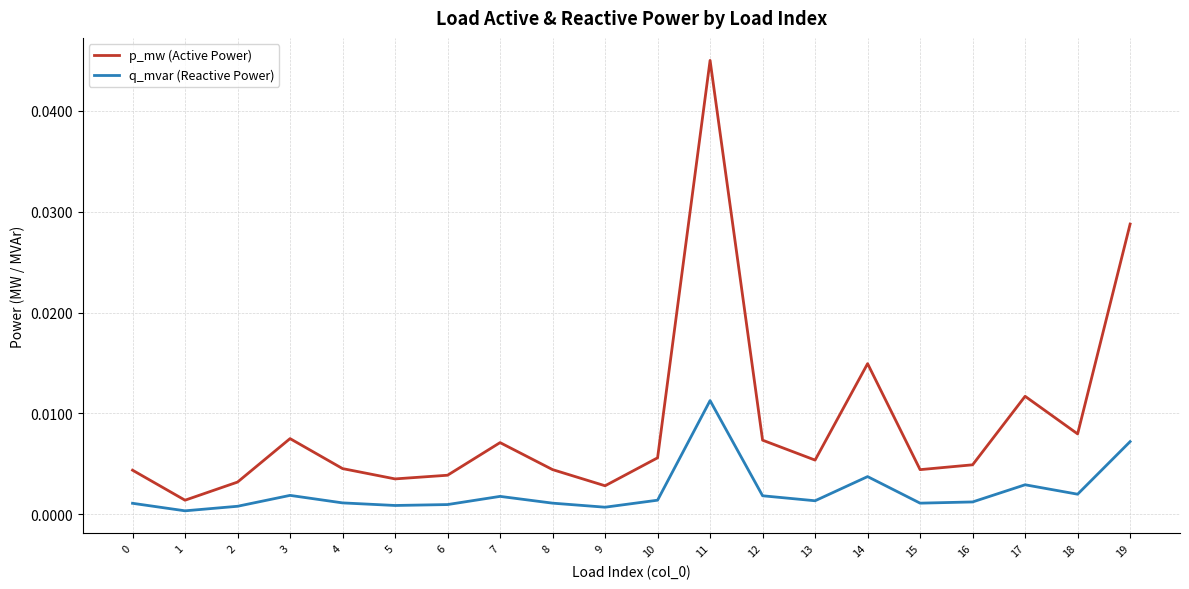

True or false: q_mvar (Reactive Power) and p_mw (Active Power) intersect in this chart.

False